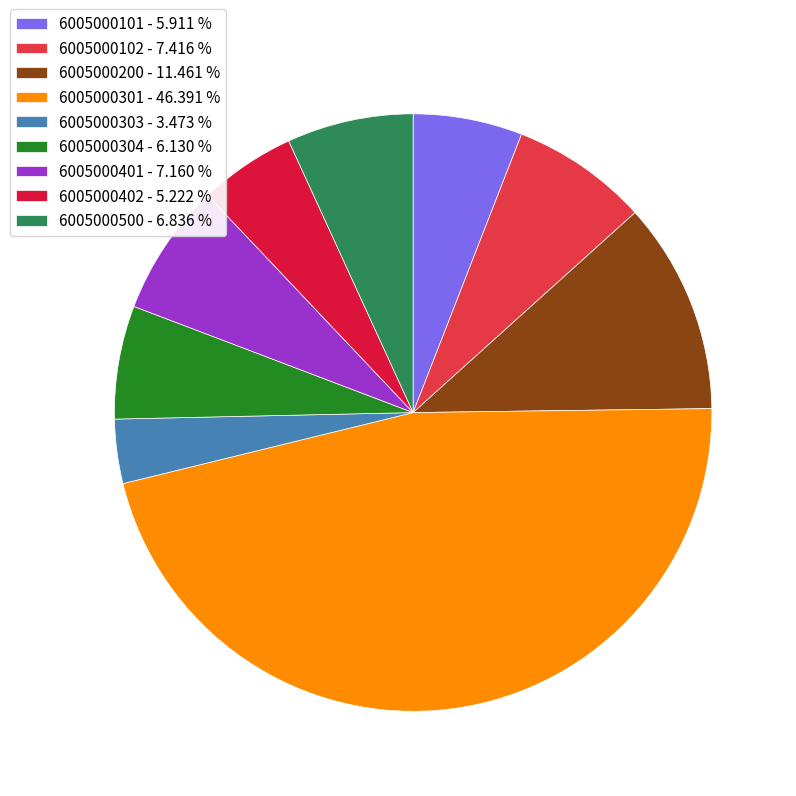

How many segments does this pie chart have?

9